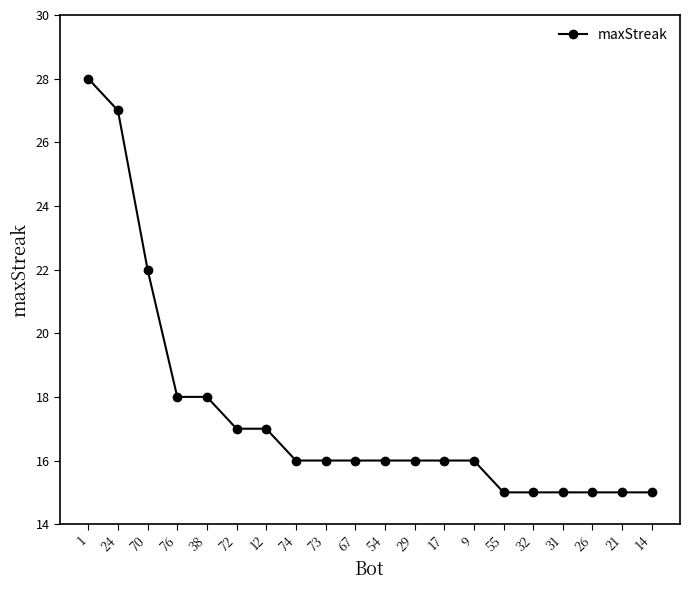

Is it true that the value at 17 is 16?

True